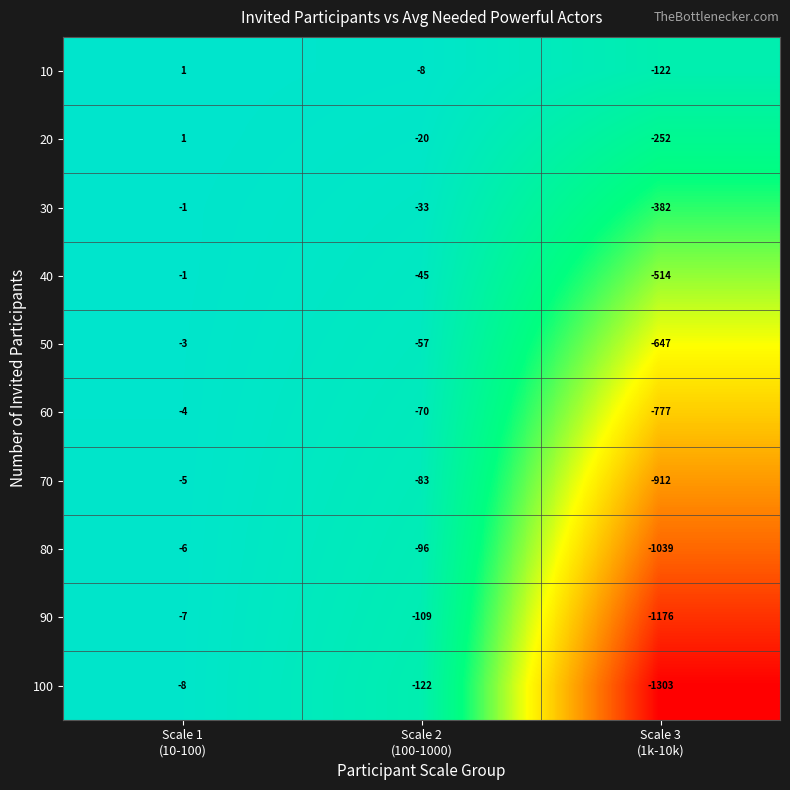

What is the difference between the maximum and minimum values in the 90 series?

1169